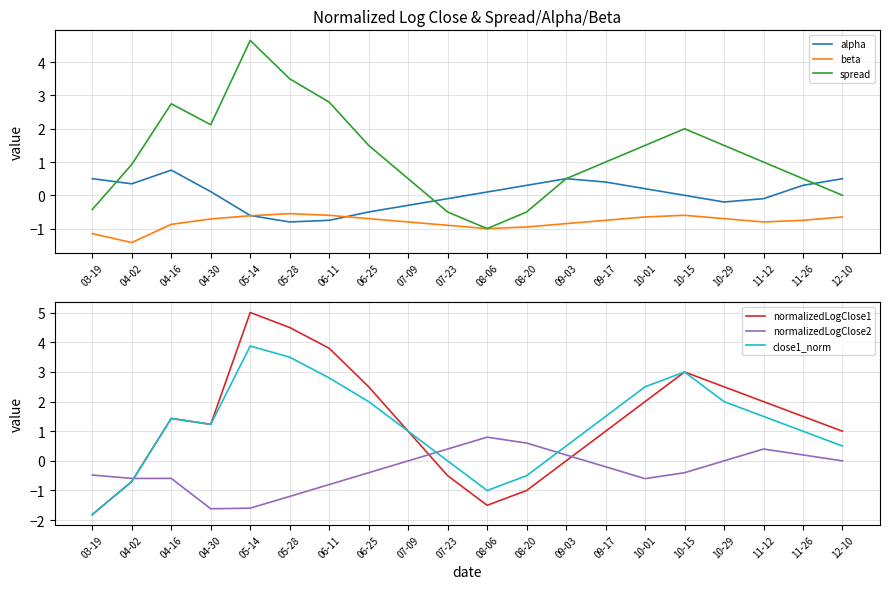

How many lines are shown in the chart?

6